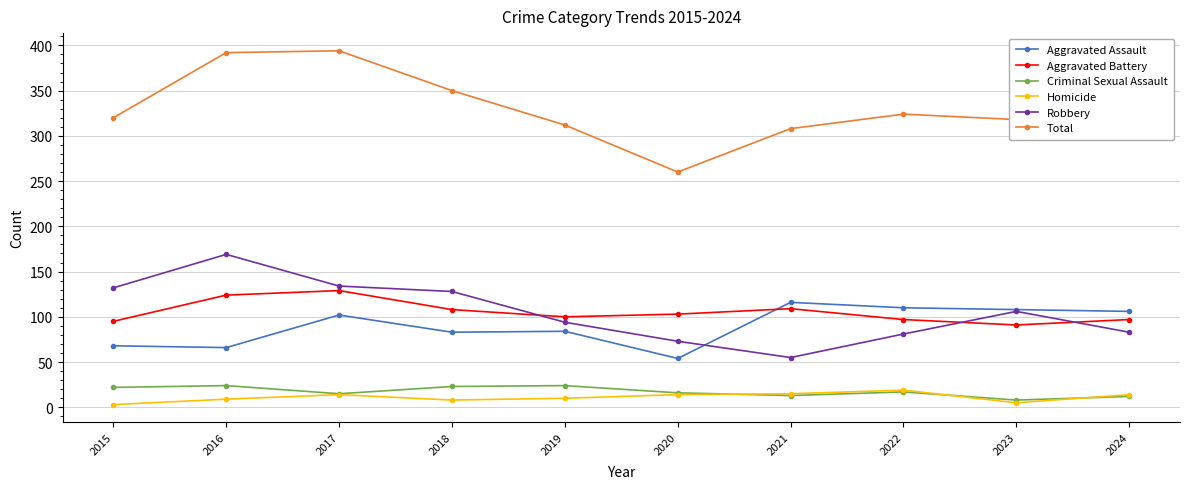

How many interior local peaks does the Robbery series have?

2